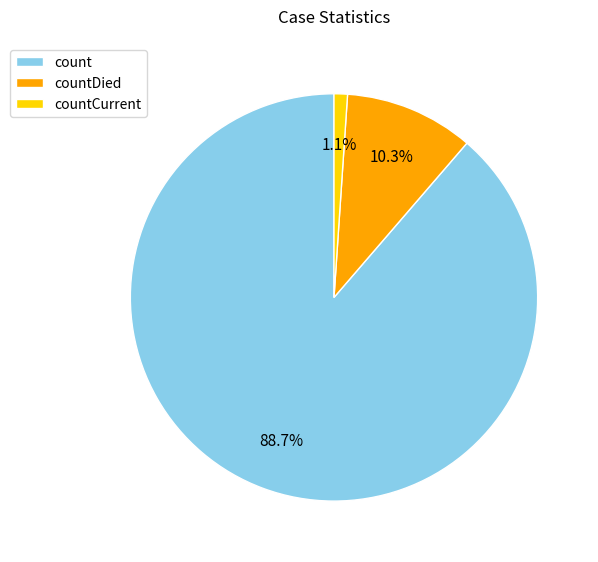

What is the ratio of the value at countDied to the value at count?

0.1